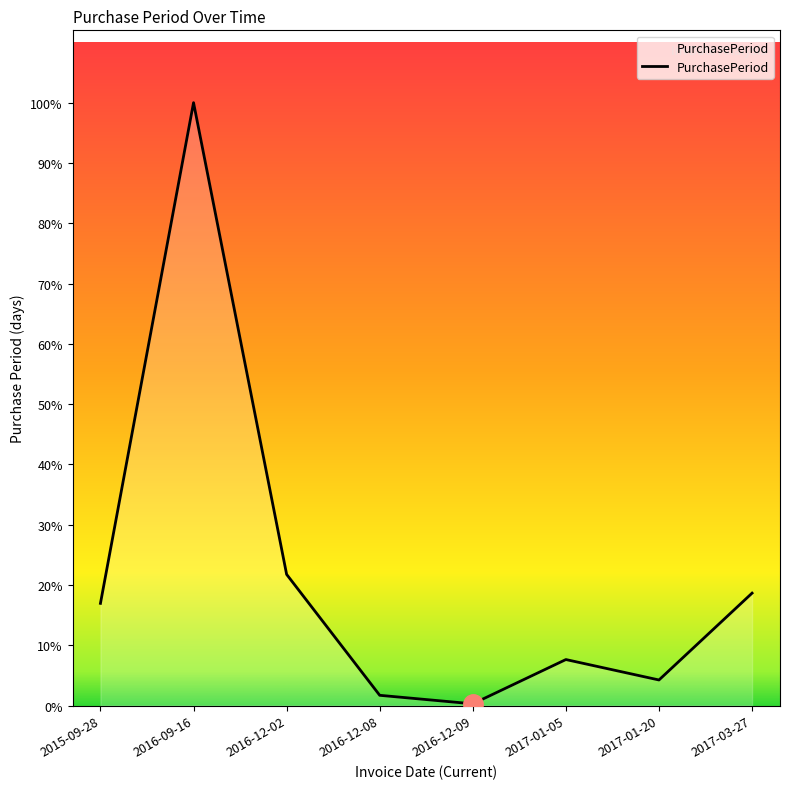

True or false: the data shows 10 at 2017-01-20.

False